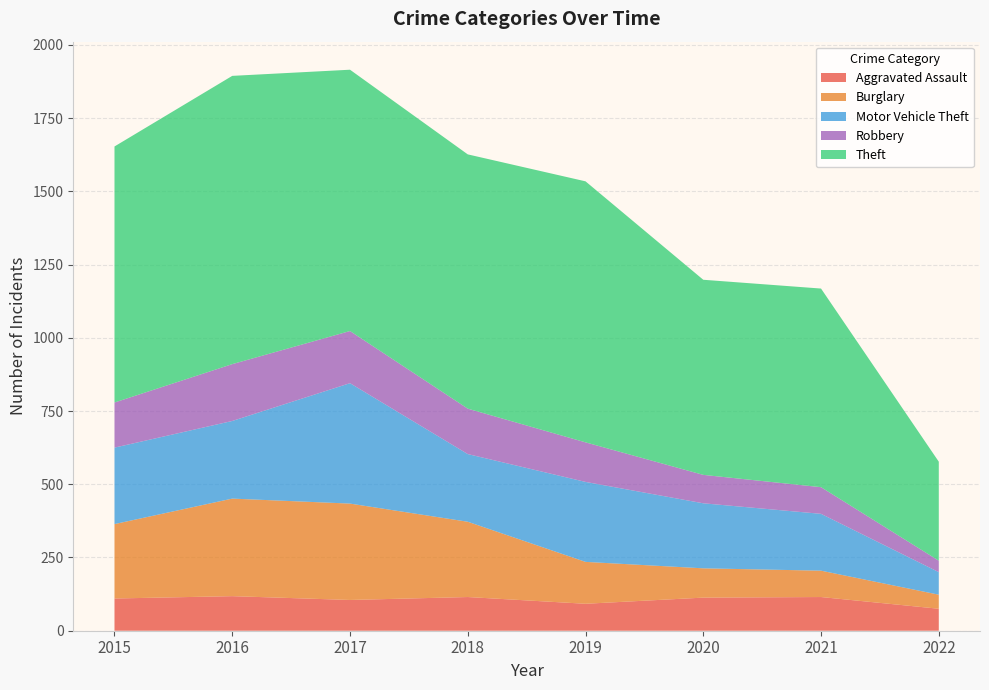

Reading right to left, extract all data points from this chart.

Aggravated Assault: 75	115	113	92	115	105	118	110
Burglary: 48	90	100	143	257	329	333	254
Motor Vehicle Theft: 77	194	222	273	231	411	265	261
Robbery: 39	91	97	135	155	178	194	154
Theft: 338	678	666	891	868	892	984	874